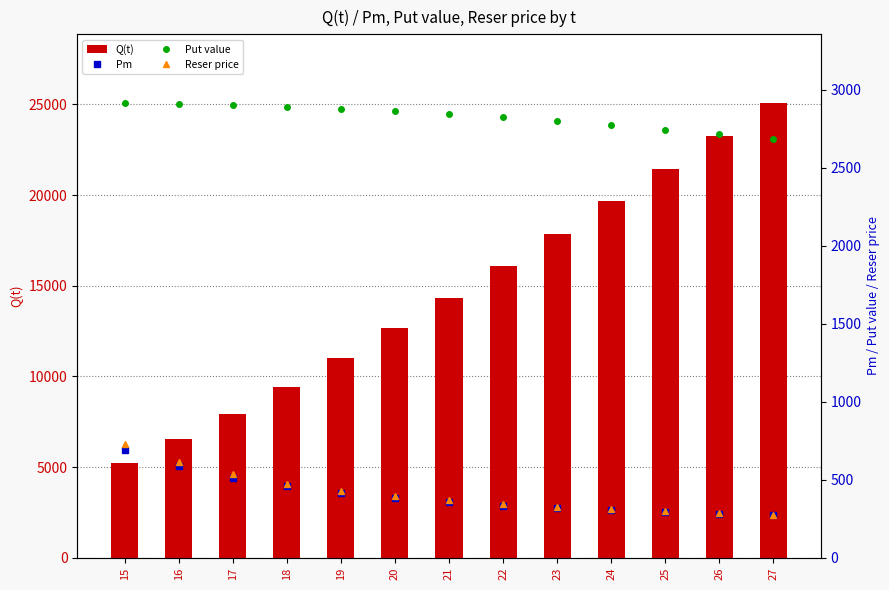

What is the sum of all Put value values?

36726.7